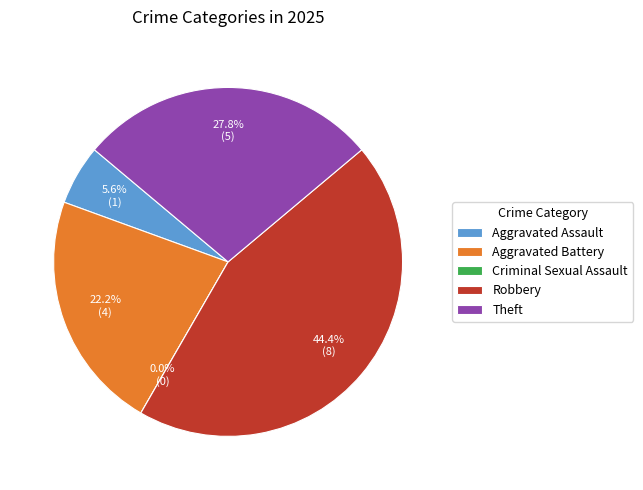

What portion of the pie excludes Robbery?

55.6%